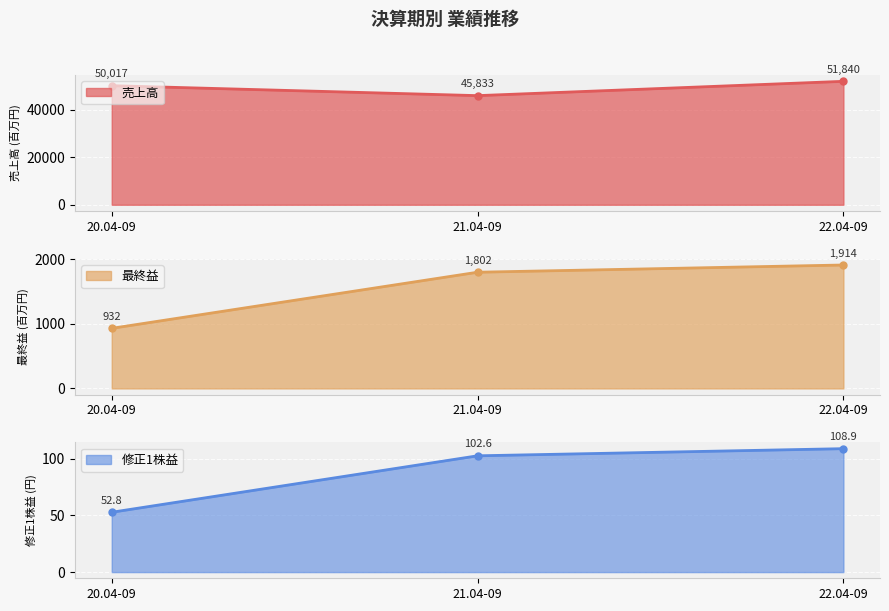

What is the sum of the 最終益 values at 22.04-09 and 20.04-09?

2846